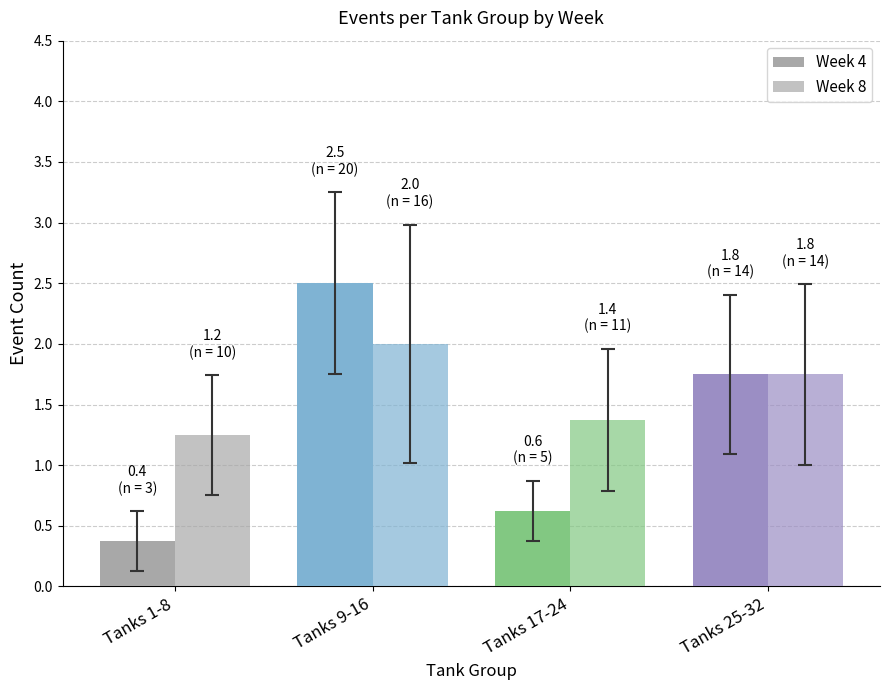

Which category has the highest value across all series?

Tanks 9-16